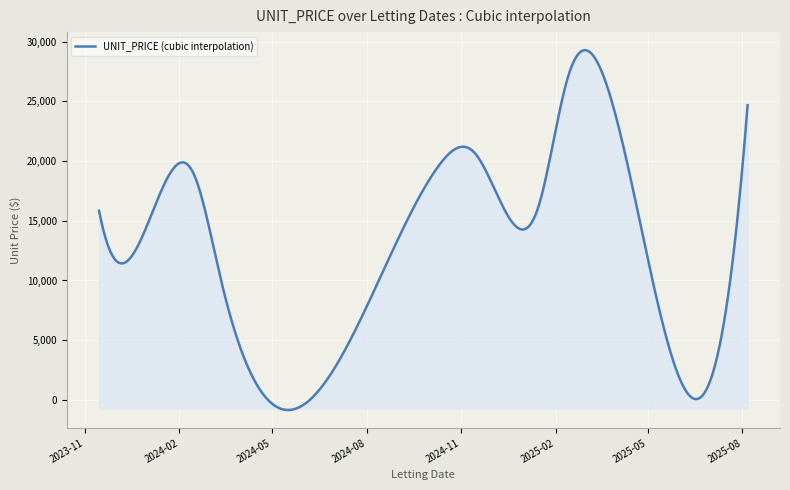

Does the chart have visible grid lines?

Yes